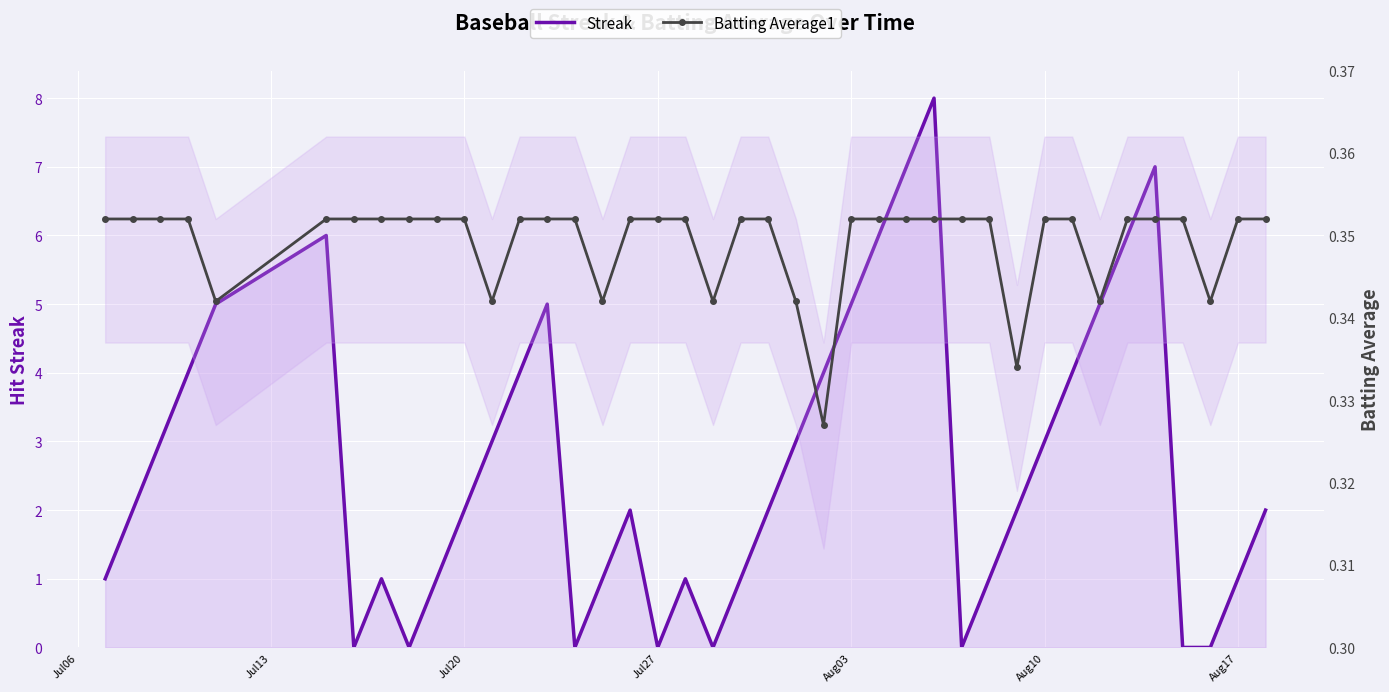

How many lines are shown in the chart?

2